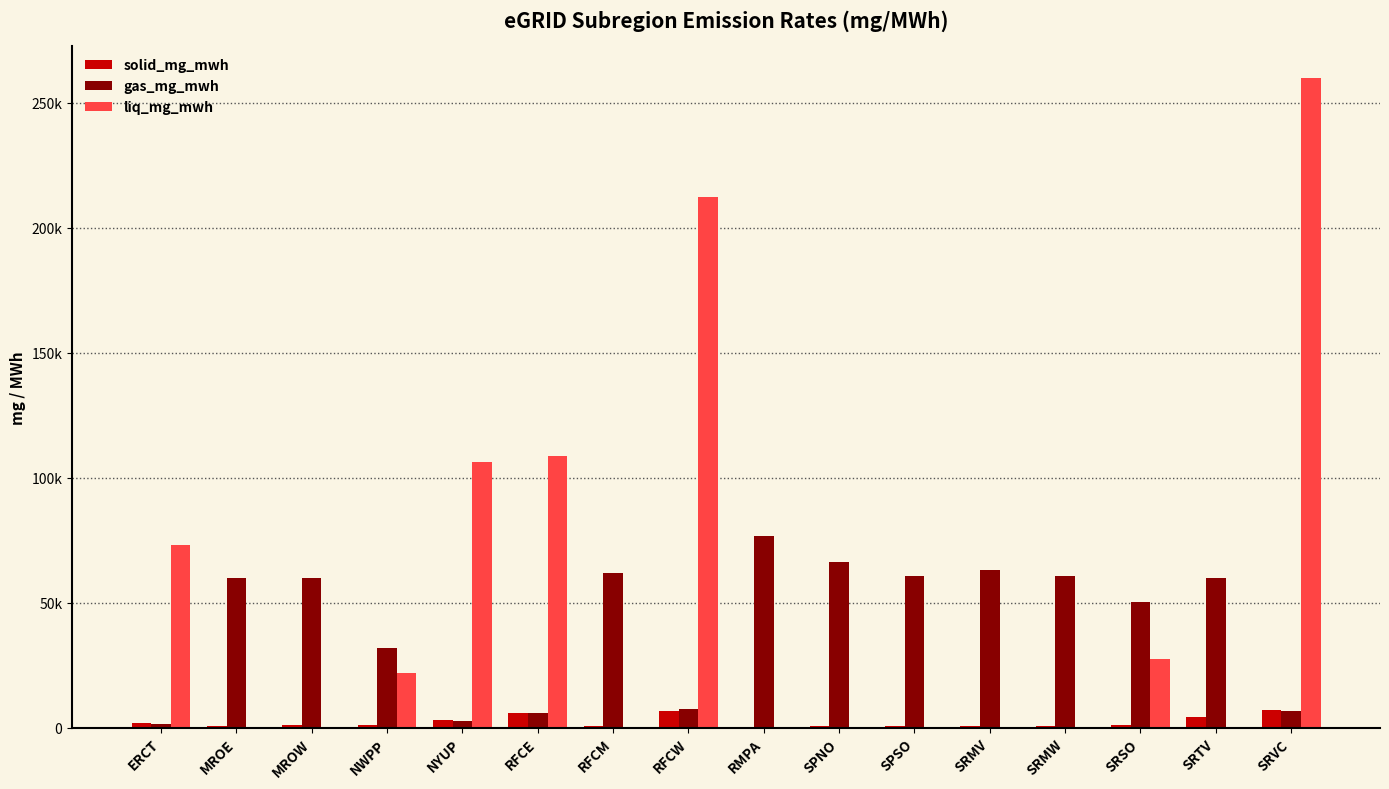

At how many categories does at least one series exceed 153912?

2